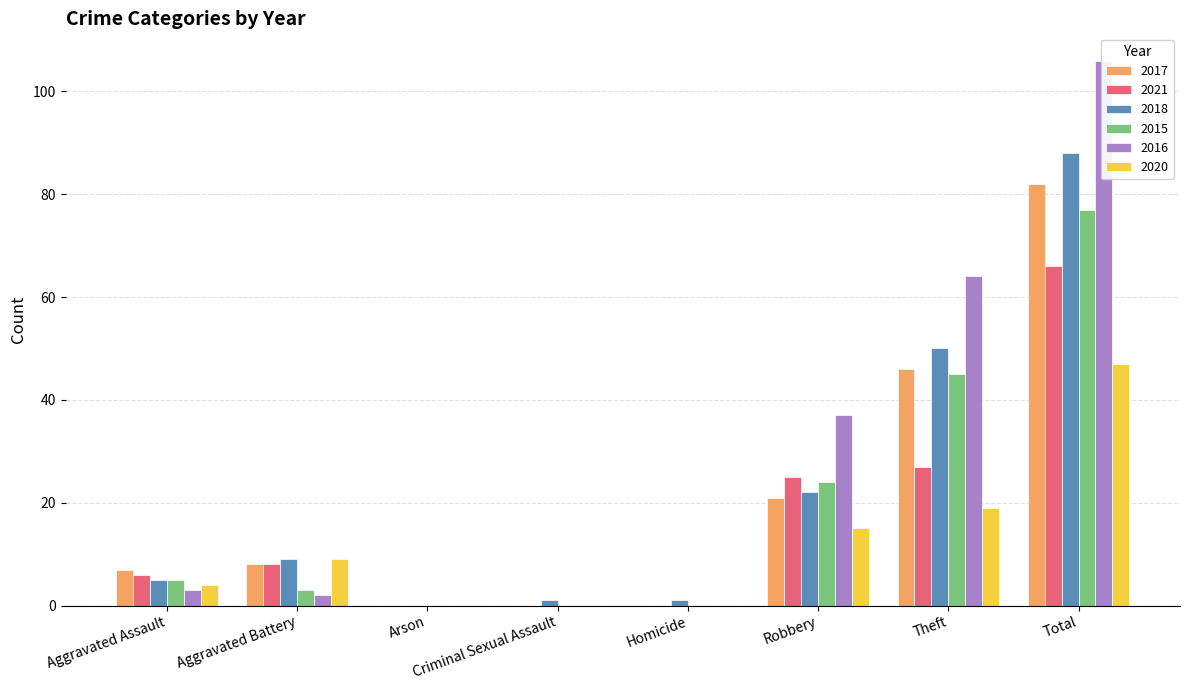

What is the difference between the second highest and second lowest values in the 2021 series?

27